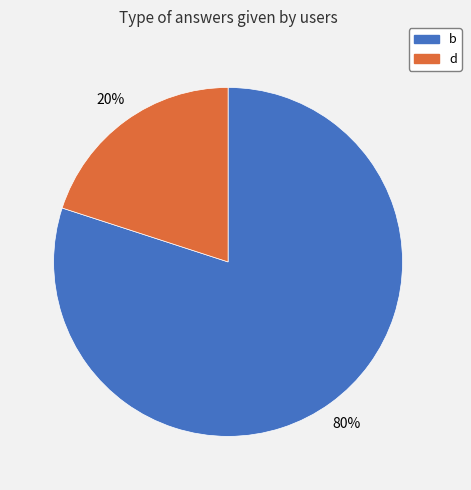

What is the largest slice in the pie chart?

b